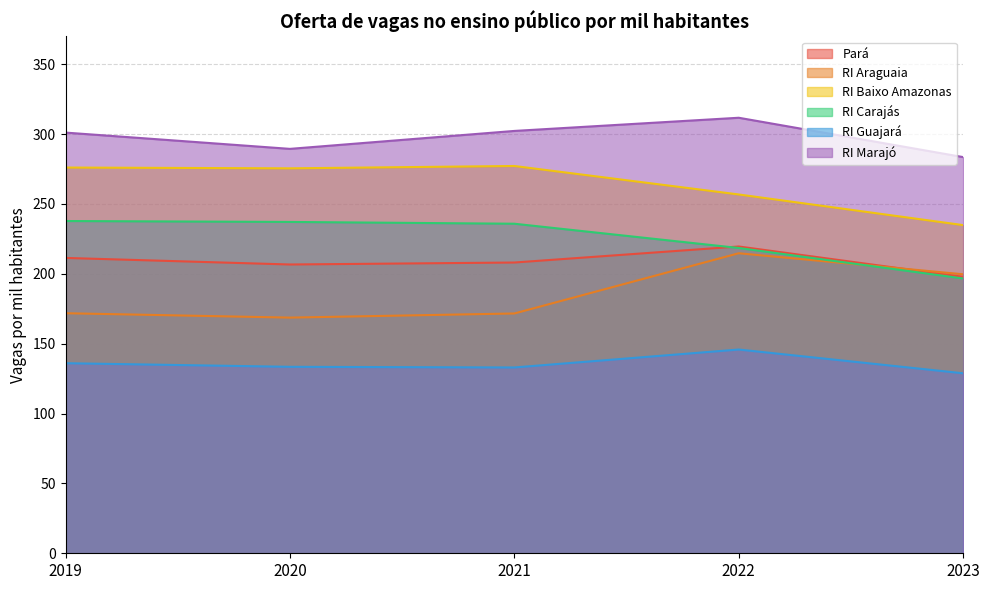

What is the total value across all series at 2021?

1328.0